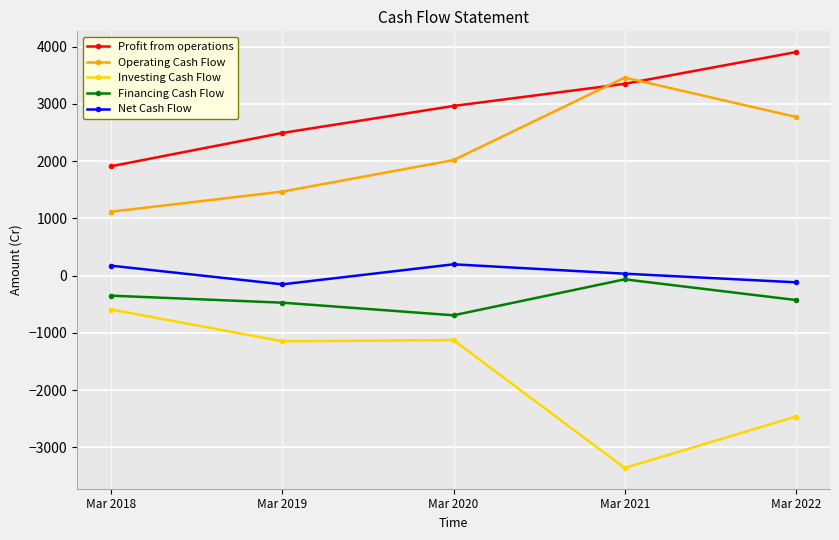

What is the spread (max minus min) of values at Mar 2020?

4091.5